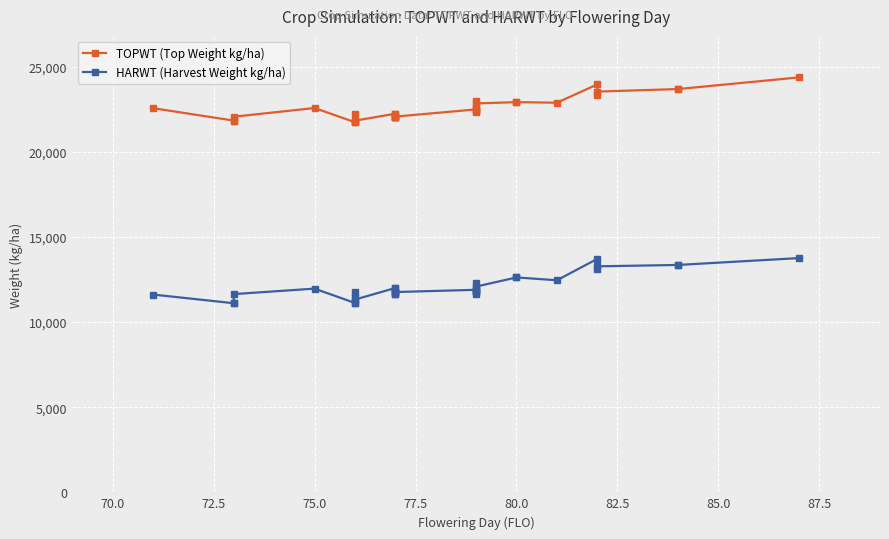

List the series in order of their overall mean, highest first.

TOPWT (Top Weight kg/ha), HARWT (Harvest Weight kg/ha)